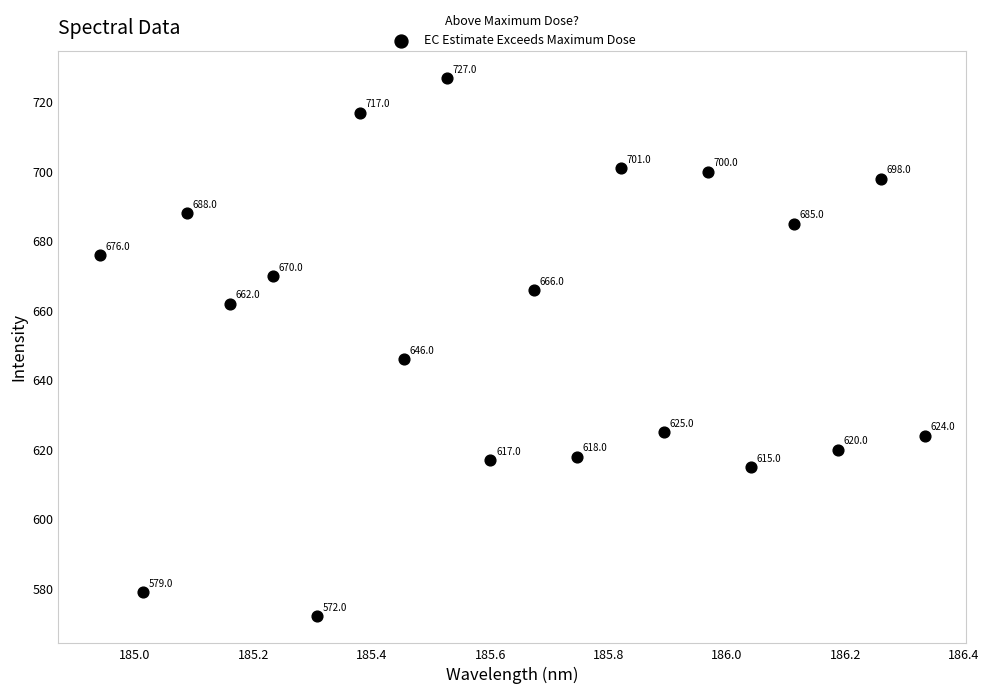

What is the range of Y values (max minus min)?

155